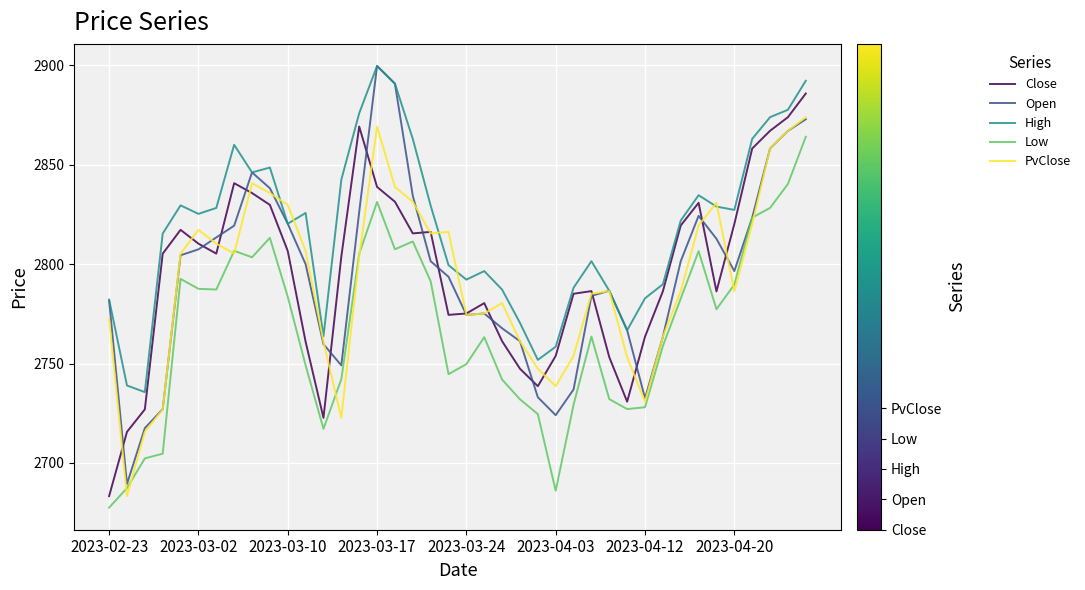

True or false: PvClose and Low cross at least once.

True